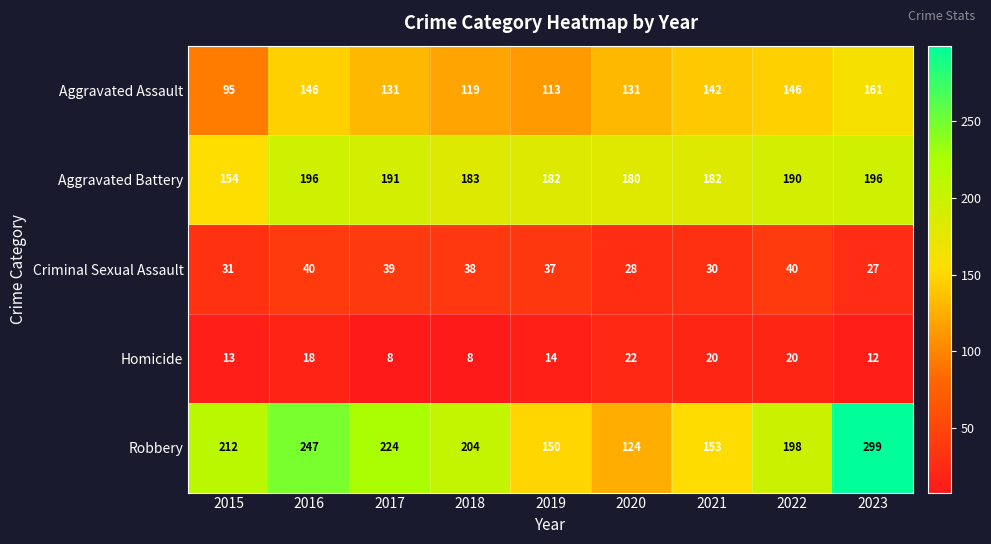

List the series in order of their peak value, lowest first.

Homicide, Criminal Sexual Assault, Aggravated Assault, Aggravated Battery, Robbery